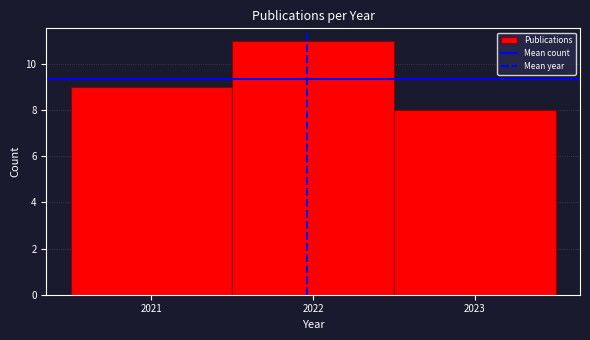

Reading left to right, list every bar in this chart as the range it spans on the x-axis followed by its height. The values are not printed on the chart, so give them approximately, as read against the axis.

2020.5 to 2021.5: 9
2021.5 to 2022.5: 11
2022.5 to 2023.5: 8